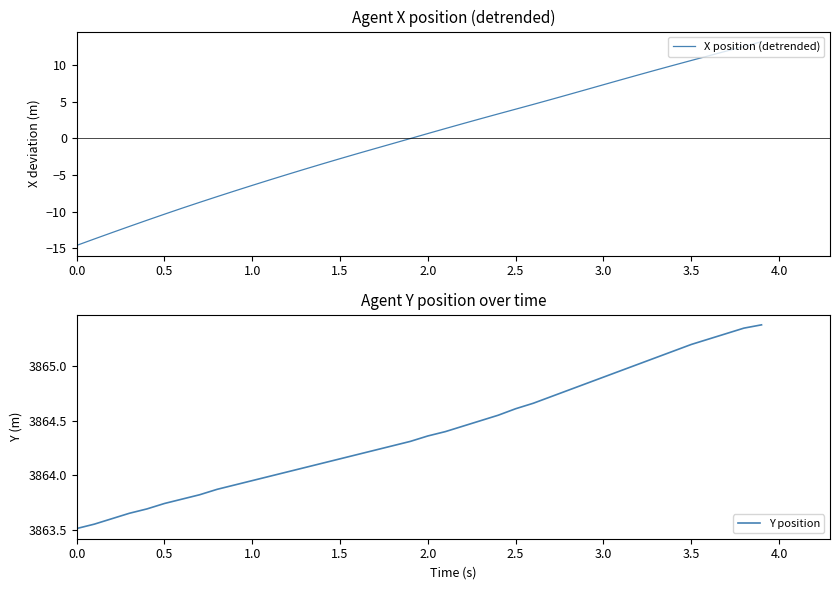

True or false: X position (detrended) has a value of 6.0 at 2.5.

False